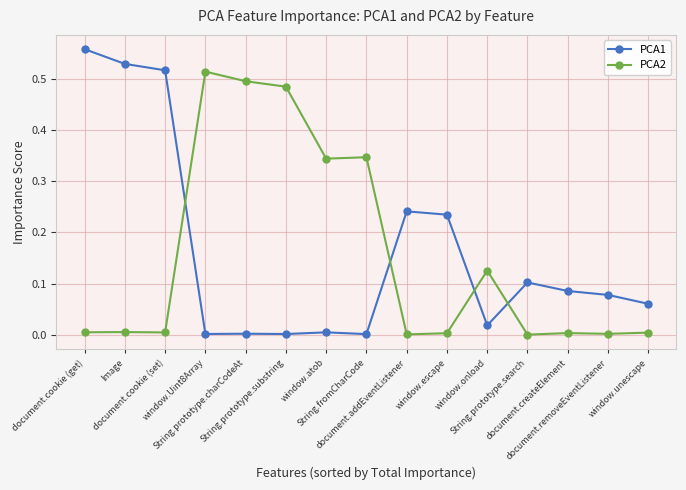

What is the label of the 6th point from the left?

String.prototype.substring